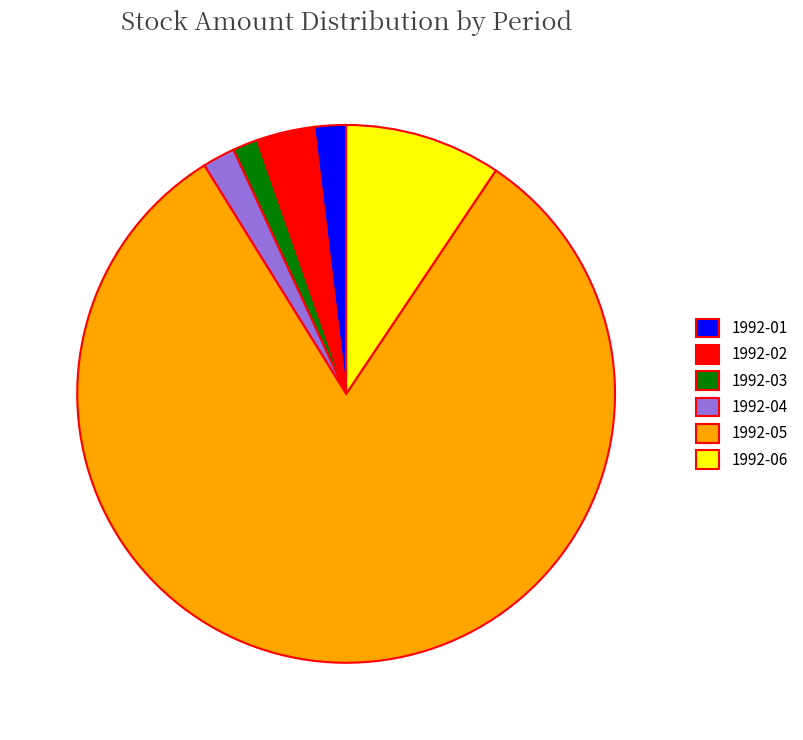

Which category accounts for the majority?

1992-05